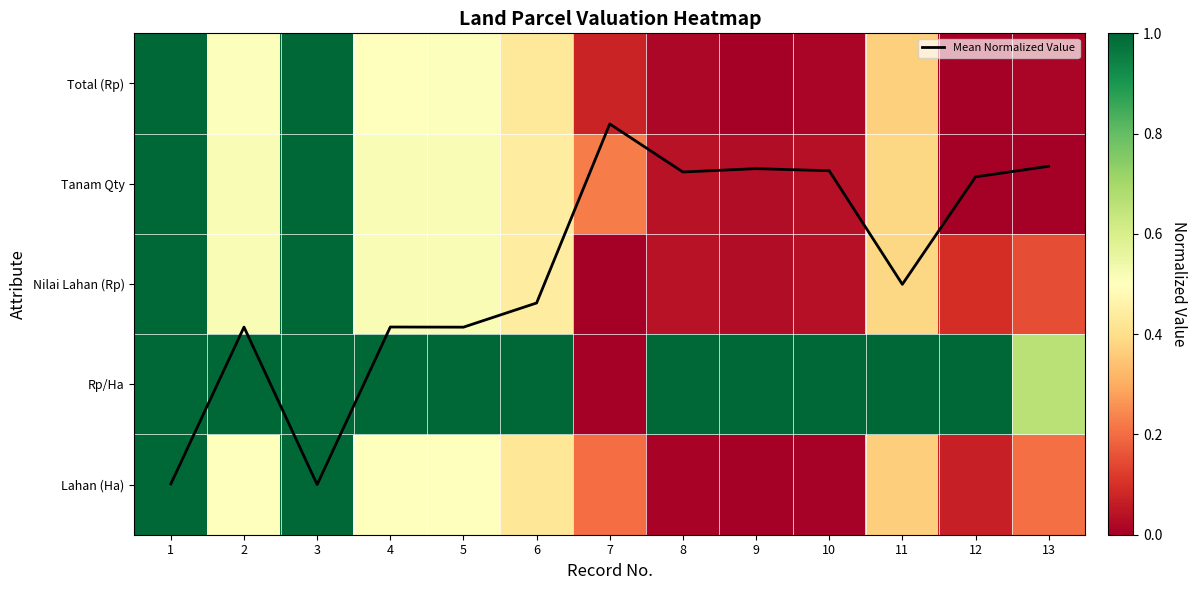

What is the highest value of the Rp/Ha series?

1.0